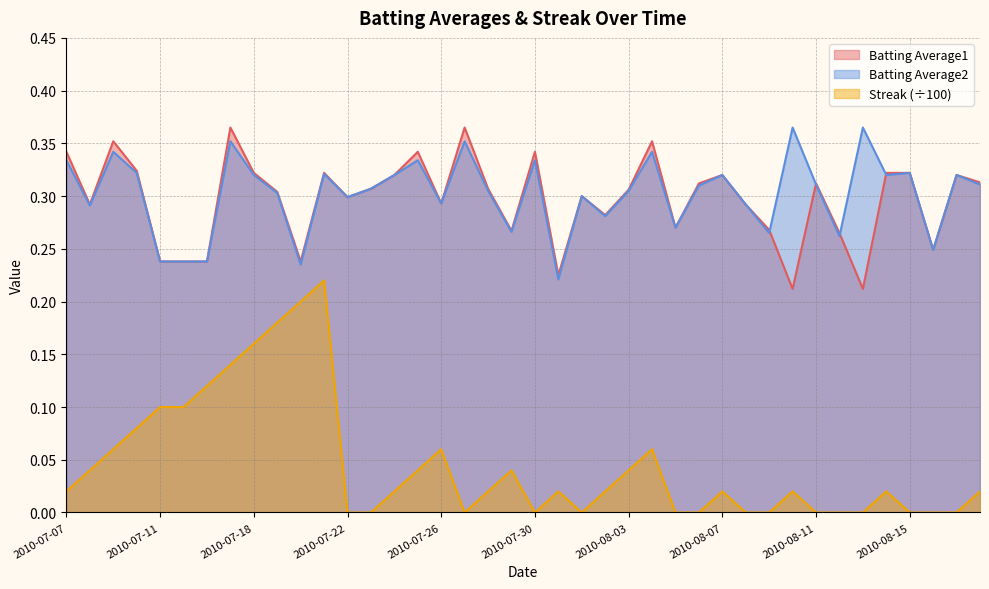

What is the label of the 3rd point from the left?

2010-07-09